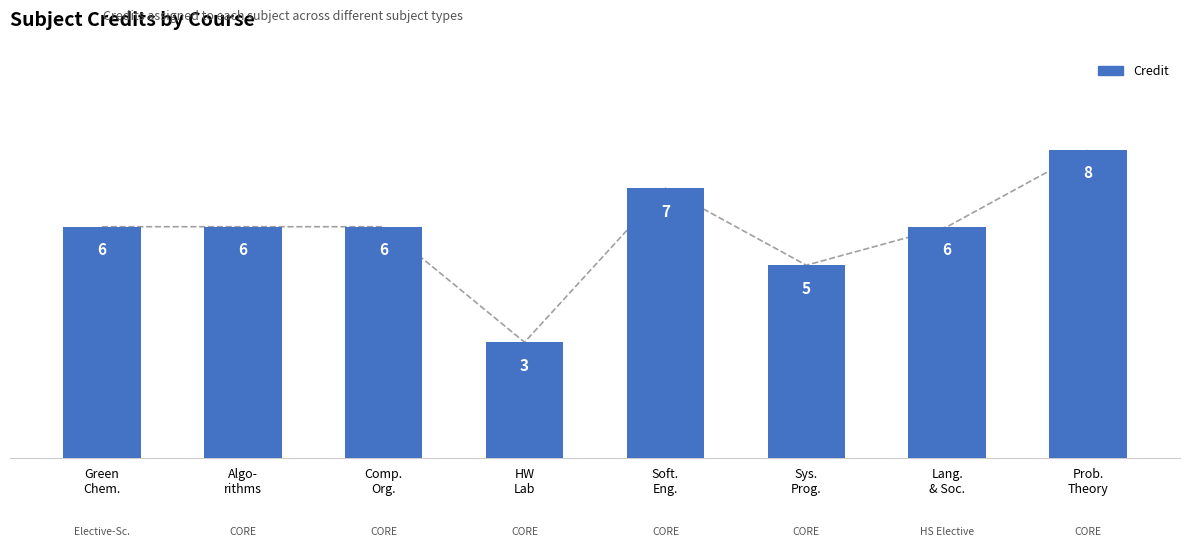

What is the sum of all values?

47